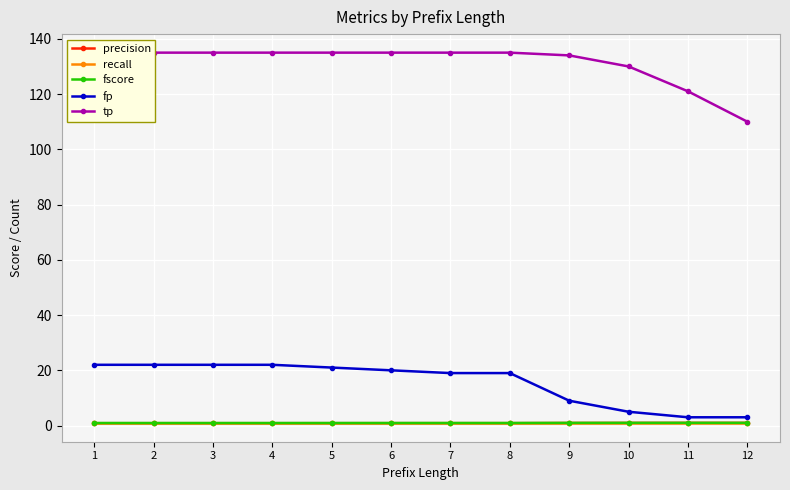

True or false: fp has a value of 2.4 at 9.

False